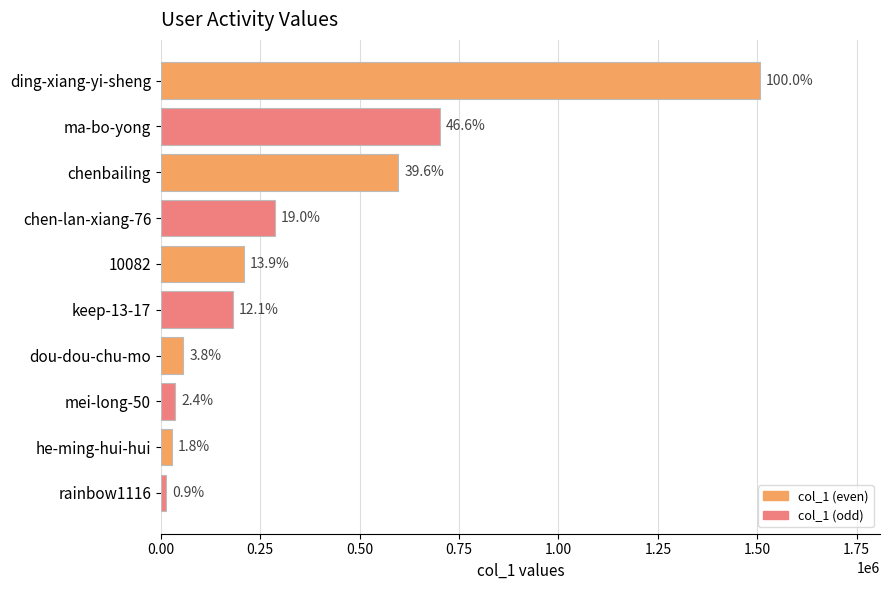

How many bars are there in total?

10